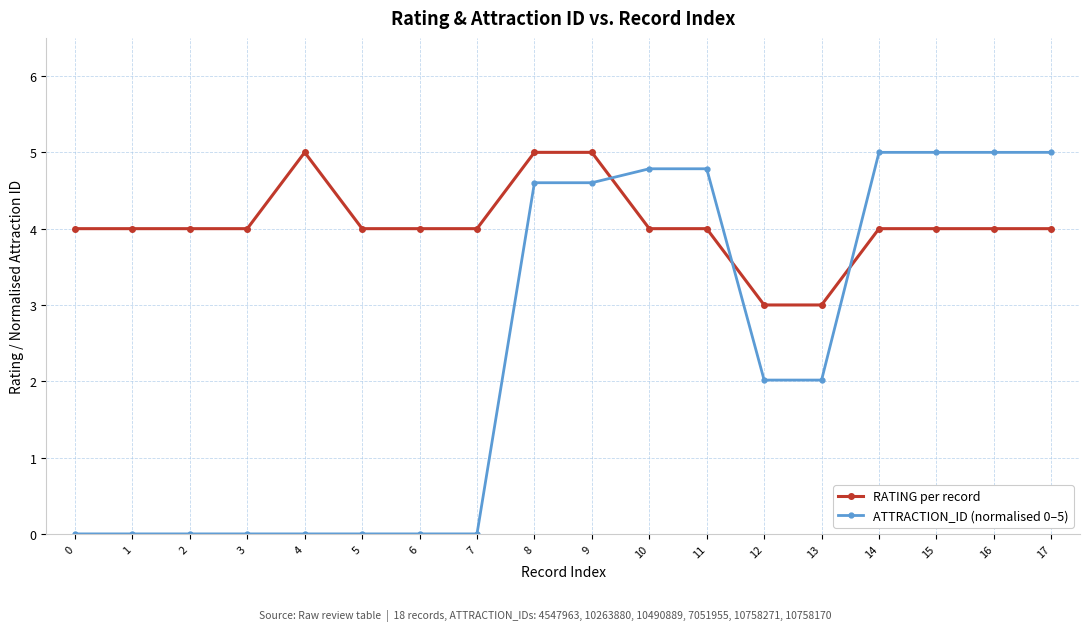

What is the value of the ATTRACTION_ID (normalised 0–5) point at the 13th from the left?

2.0